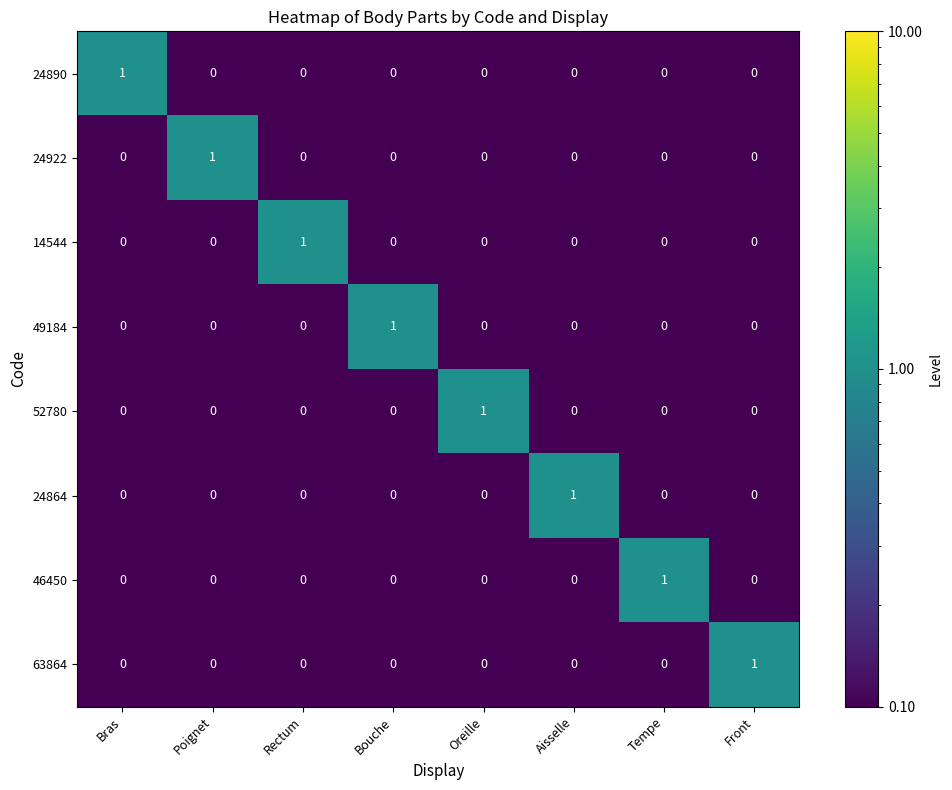

At which category is the sum across all series the highest?

Bras